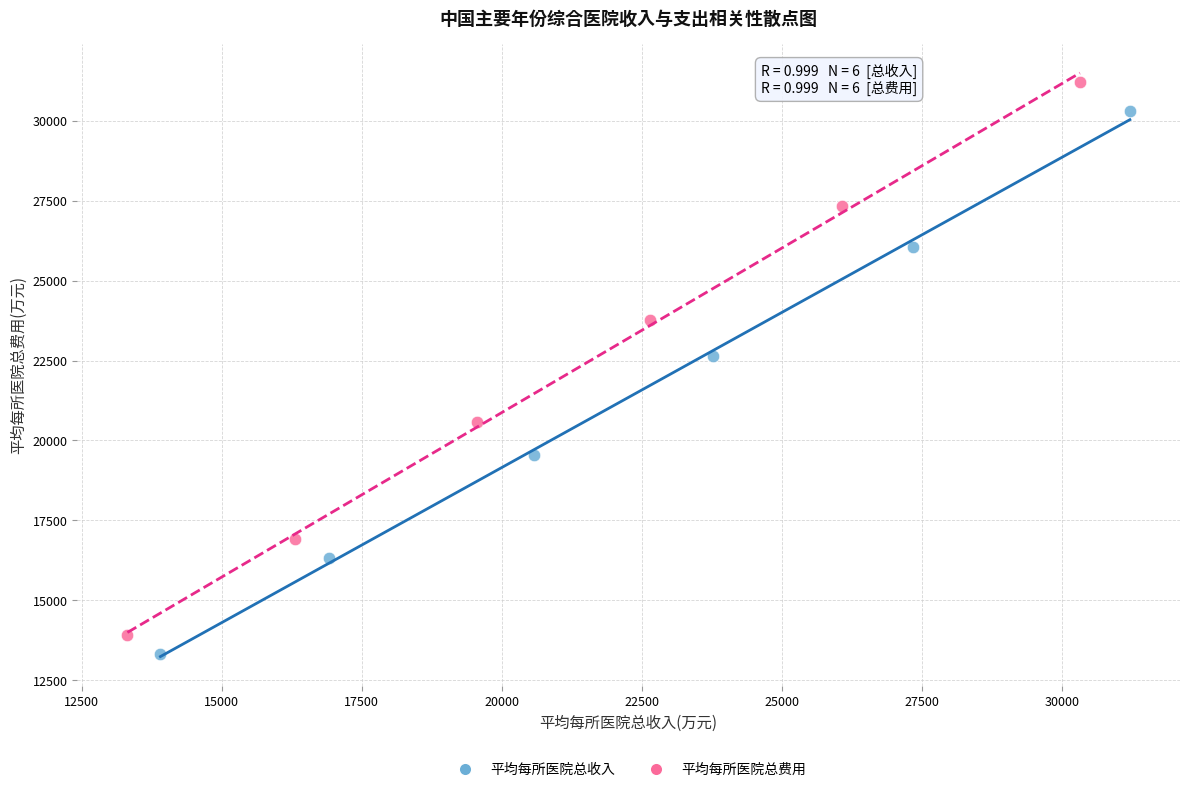

What are all the series names shown in the legend?

平均每所医院总收入, 平均每所医院总费用